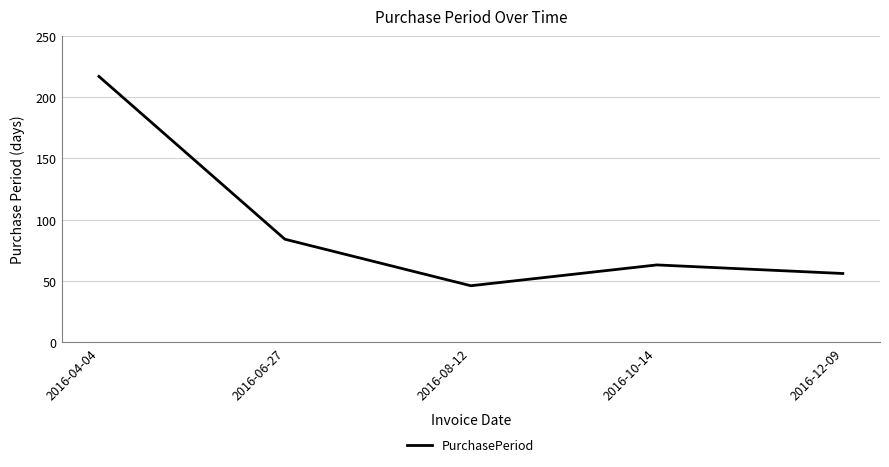

What is the smallest value displayed?

46